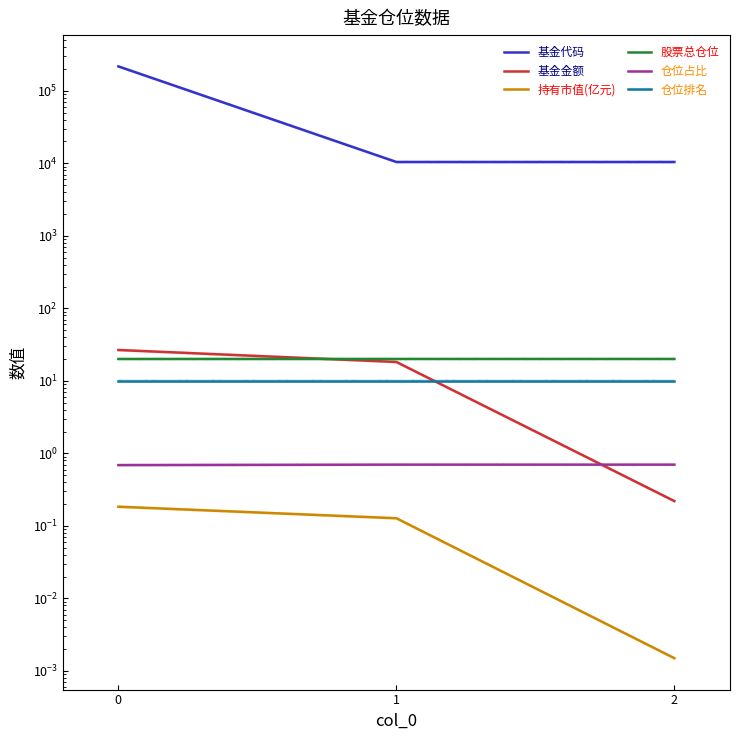

What is the greatest value displayed?

217024.0